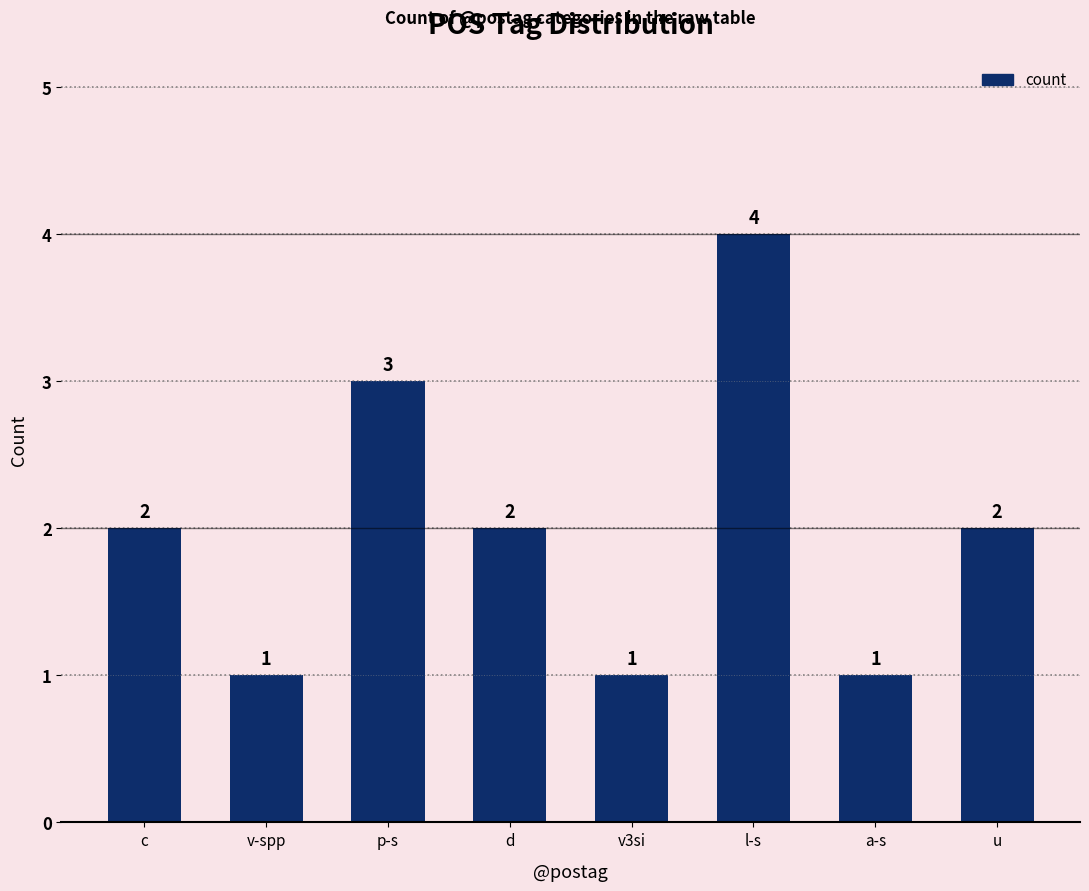

Is it true that the value at a-s is 1?

True